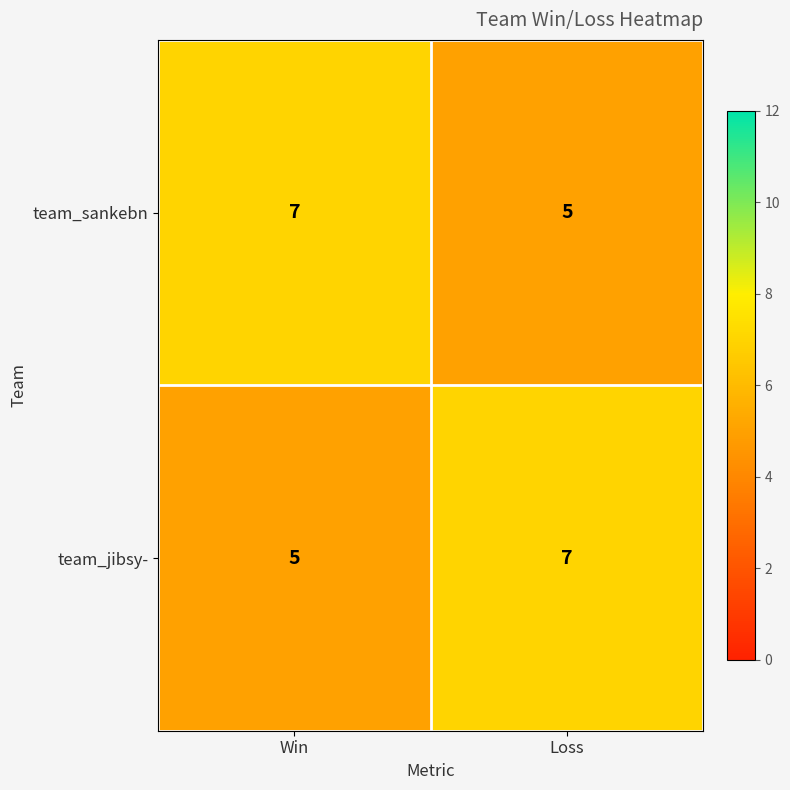

List the labels in order of team_jibsy- value, largest first.

Loss, Win